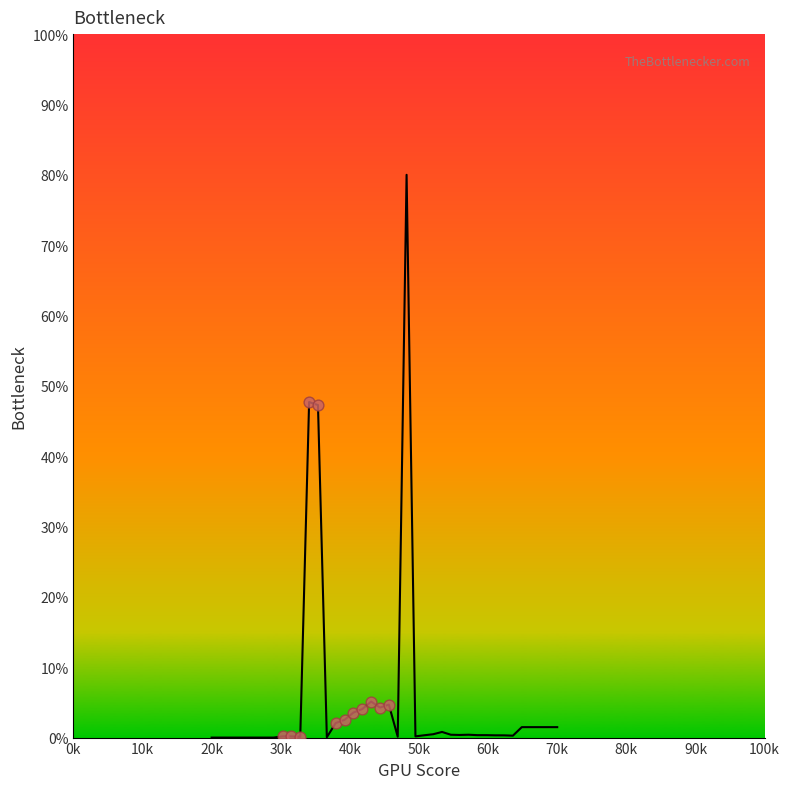

What is the difference between the maximum and minimum values?

80.0